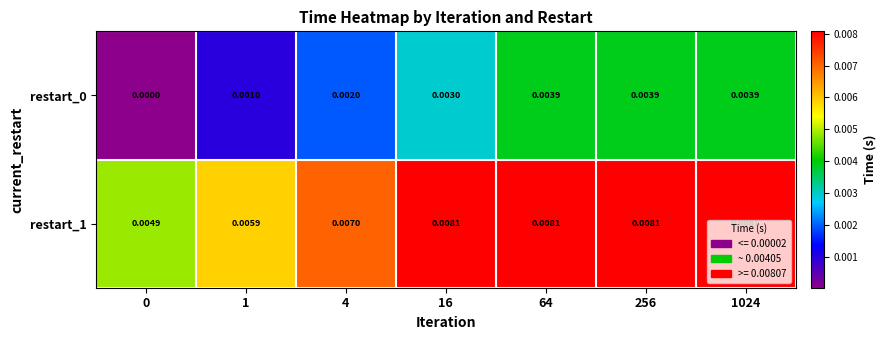

Is the value of restart_1 at 64 greater than the value of restart_0 at 0?

Yes